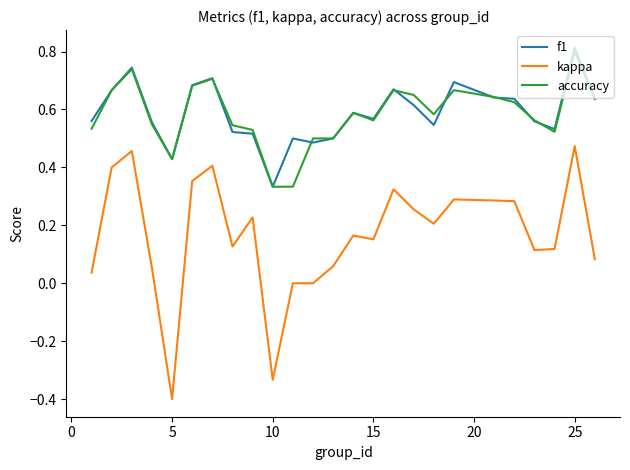

Which series has the widest spread of values?

kappa